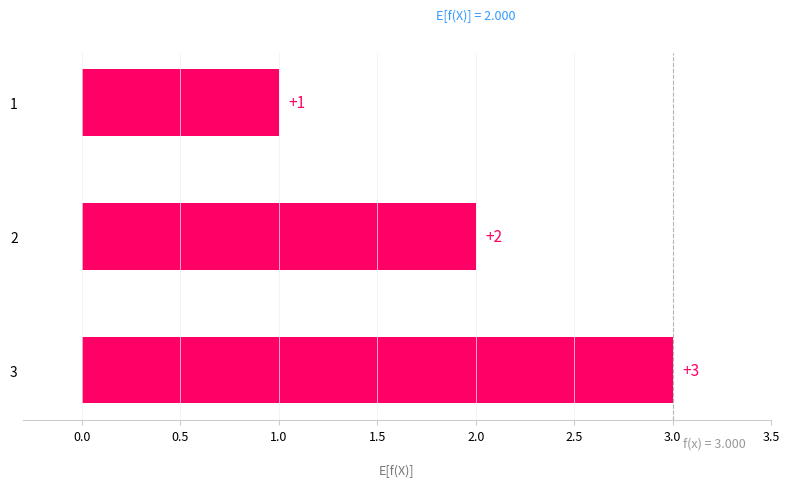

True or false: the data shows 4 at 3.

False